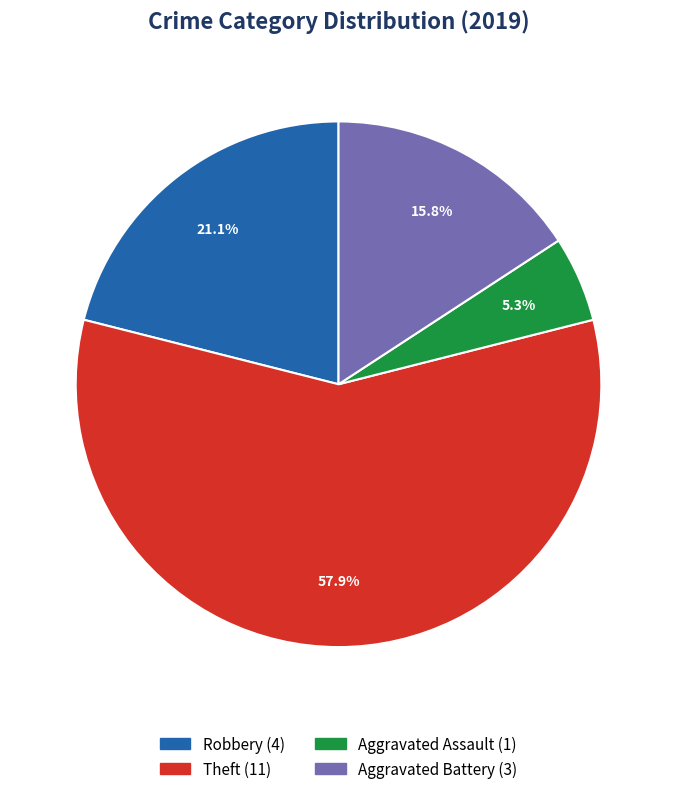

Which category has the biggest portion of the pie?

Theft